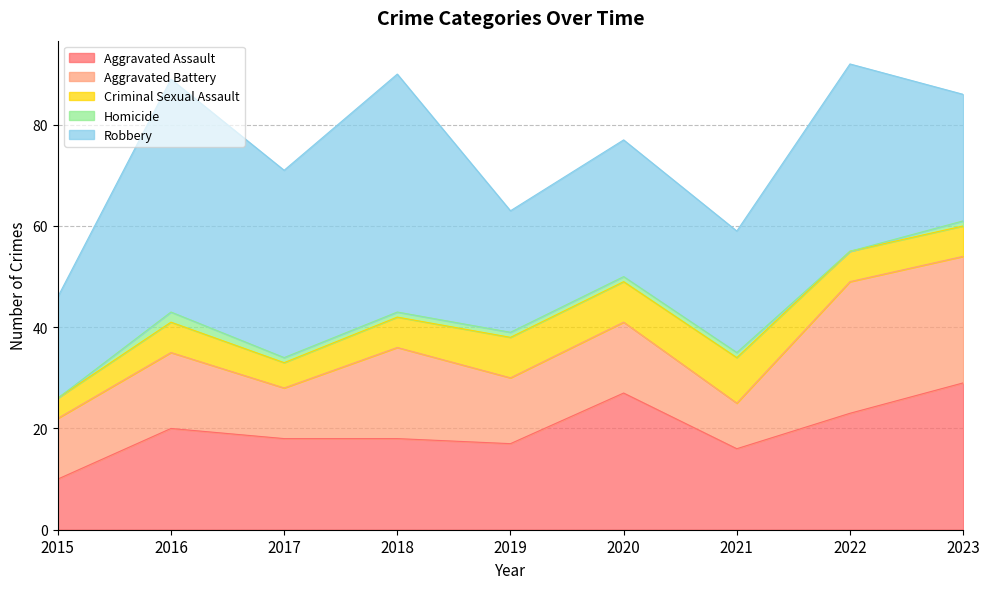

Does the chart display data point markers on the line(s)?

No